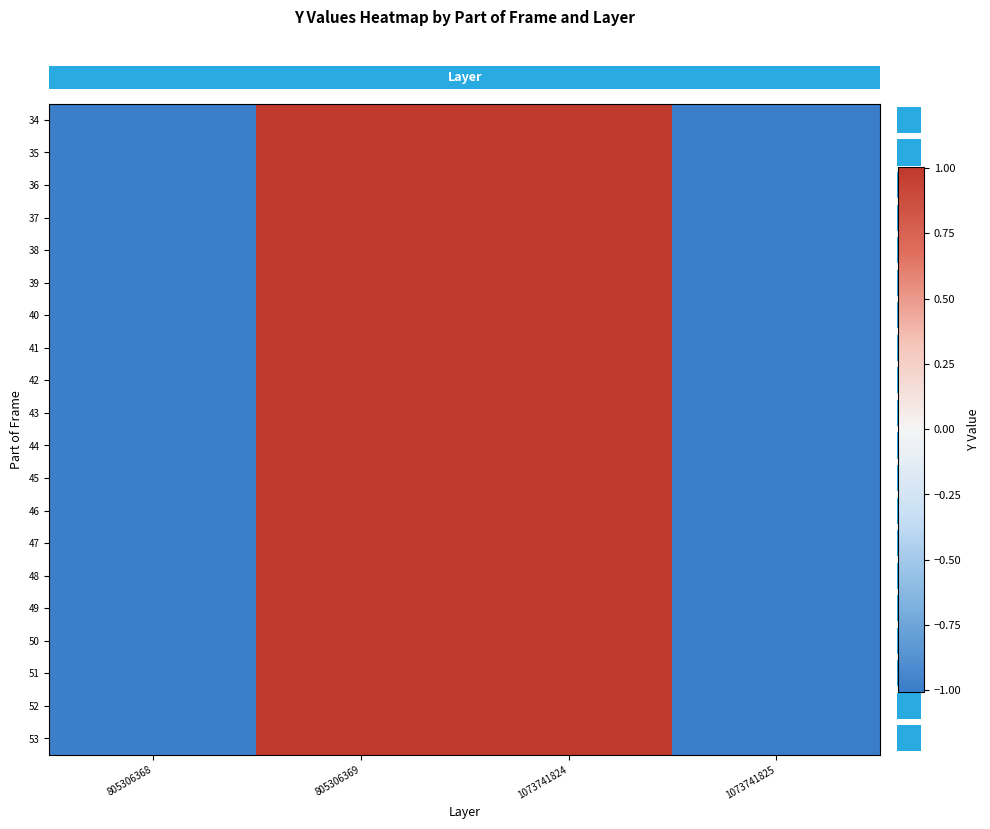

At which category is the sum across all series the highest?

805306369